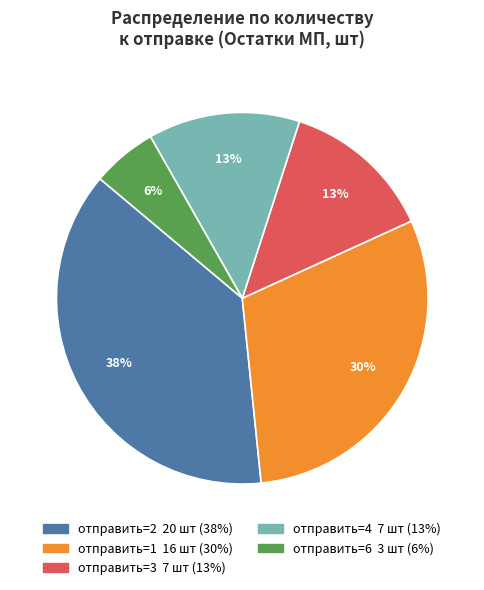

To the nearest percent, what is the average slice percentage?

20%